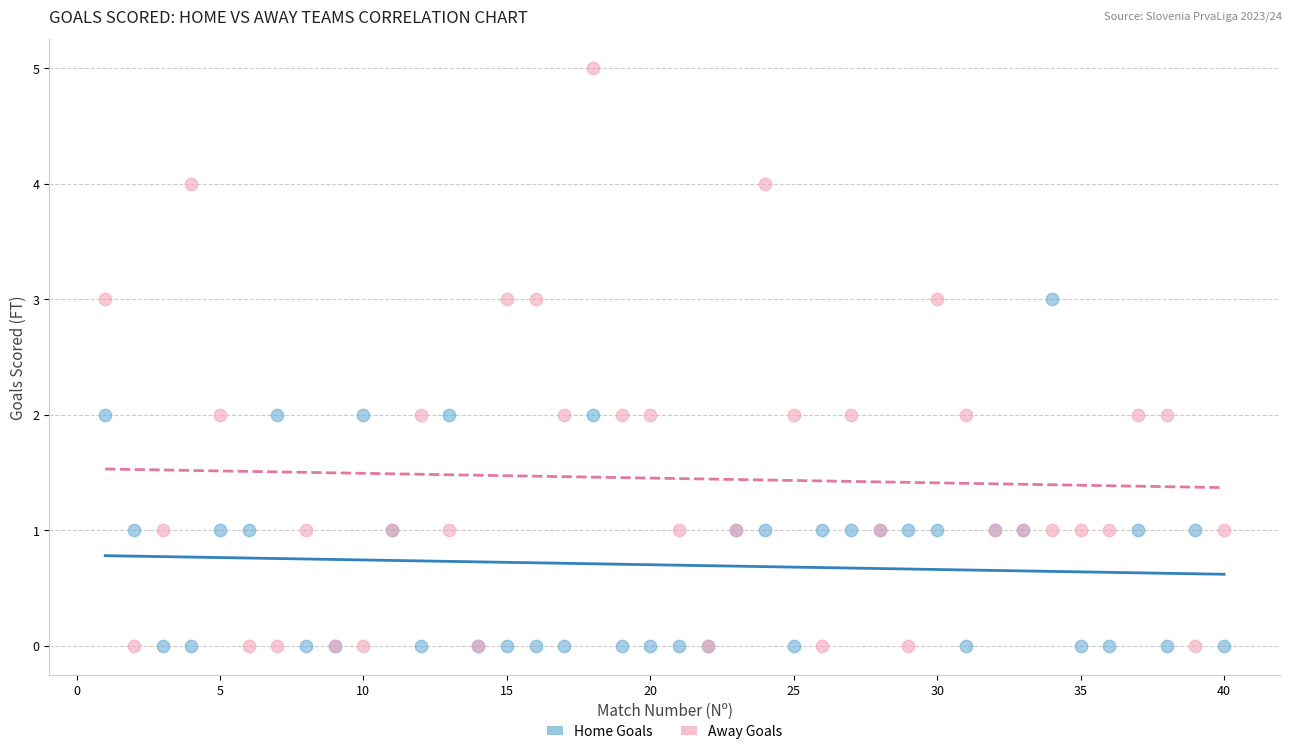

Which series has the largest Y range (max minus min)?

Away Goals